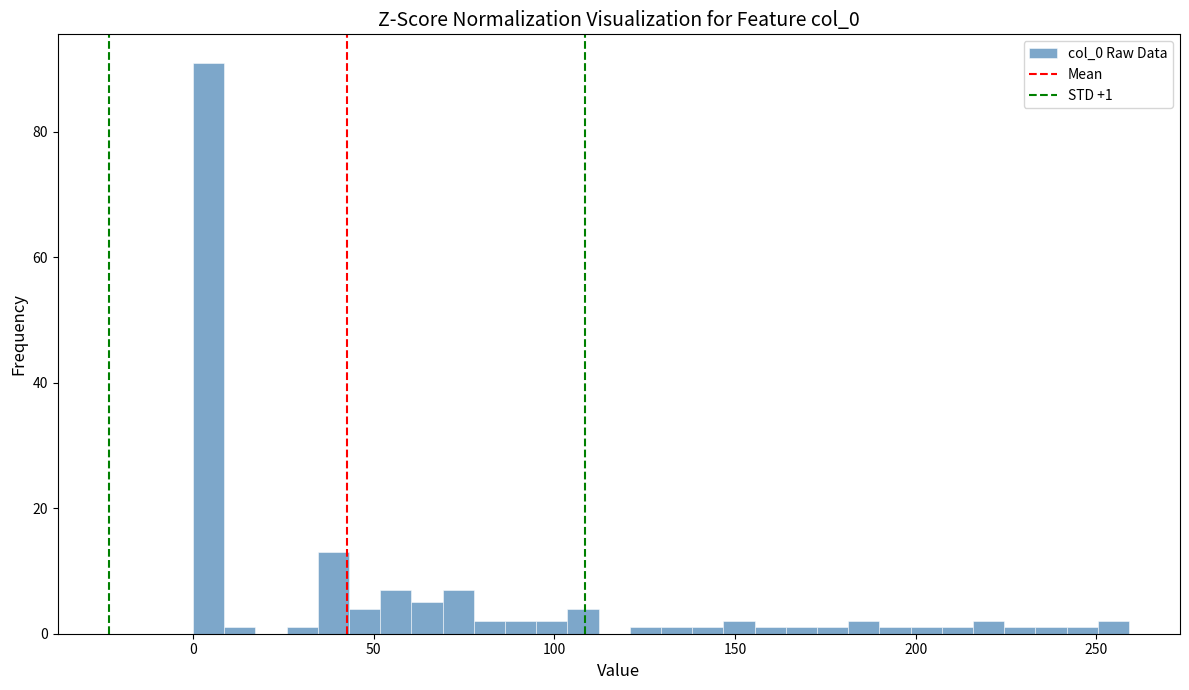

Around what value on the x-axis is the tallest bar? Give the approximate position of its centre, as read against the axis.

5